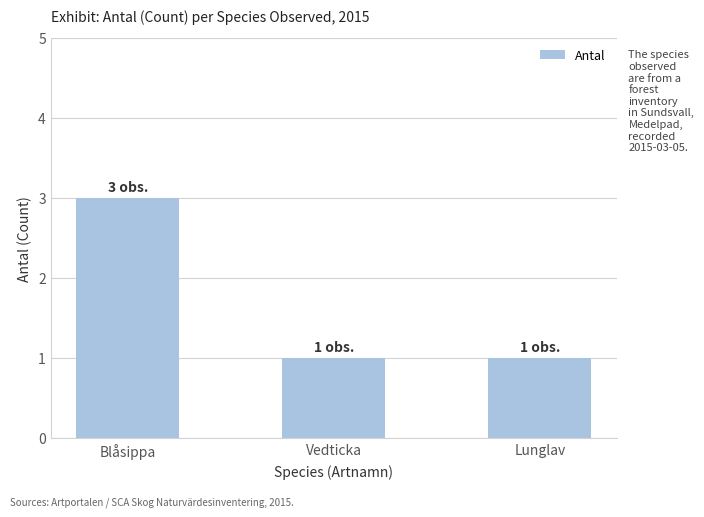

Is it true that the value at Blåsippa is 3?

True